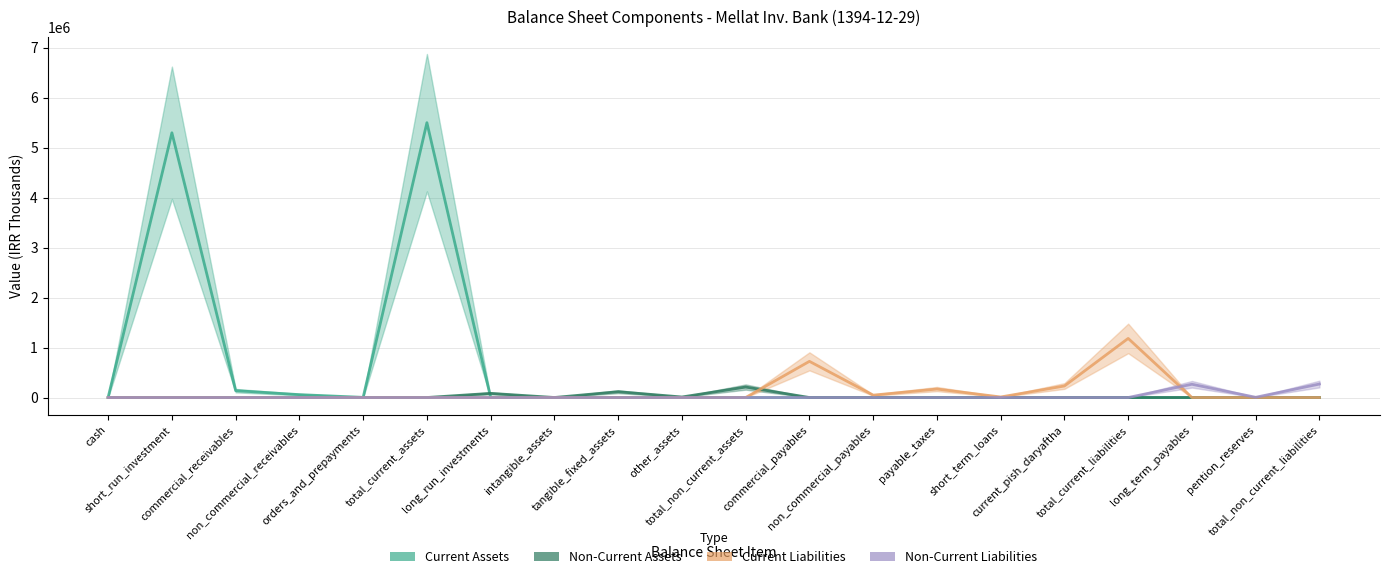

Reading left to right, what are all the values shown in this chart?

Current Assets: 4155	5294925	137518	57502	2927	5497027	0	0	0	0	0	0	0	0	0	0	0	0	0	0
Non-Current Assets: 0	0	0	0	0	0	82795	358	115919	10384	209456	0	0	0	0	0	0	0	0	0
Current Liabilities: 0	0	0	0	0	0	0	0	0	0	0	723327	47715	169519	10748	230620	1181929	0	0	0
Non-Current Liabilities: 0	0	0	0	0	0	0	0	0	0	0	0	0	0	0	0	0	265000	4581	269581